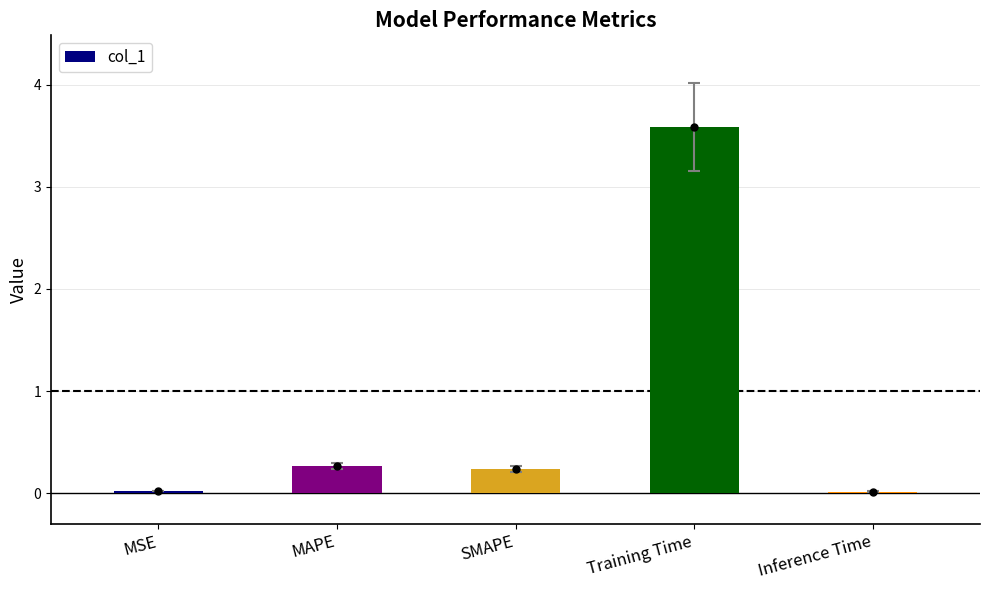

Between MAPE and MSE, which is larger?

MAPE